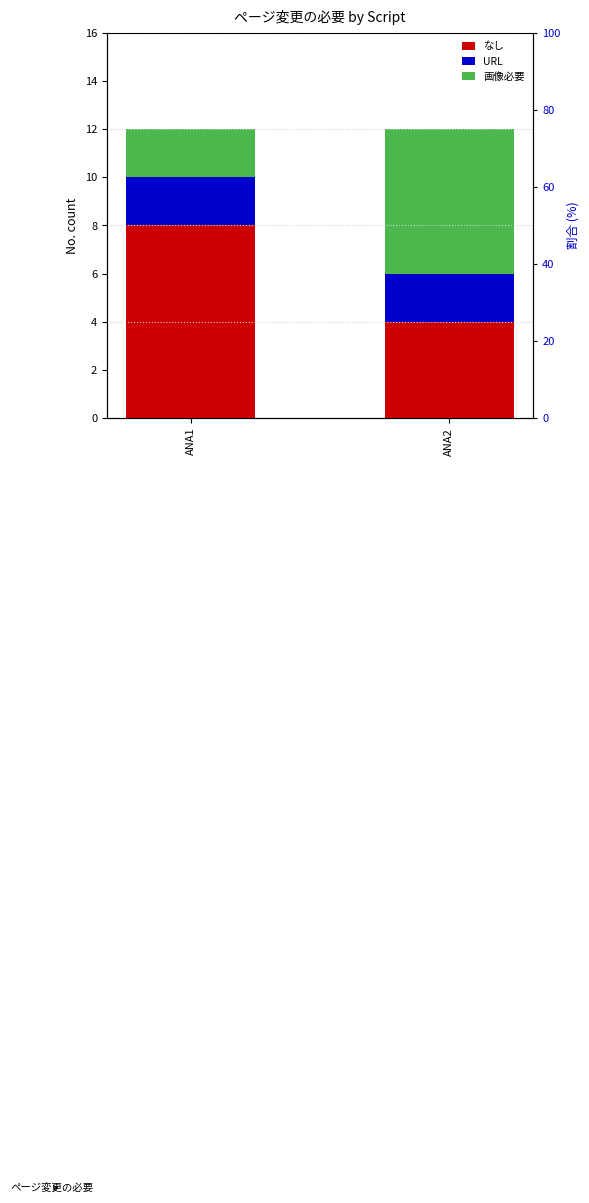

What is the sum of all URL values?

4